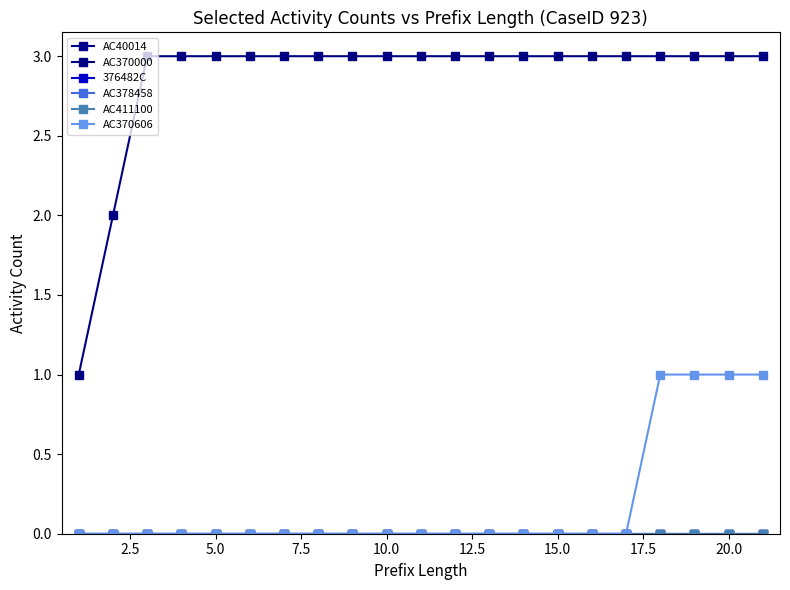

List the series in order of their peak value, highest first.

AC370000, AC370606, AC40014, 376482C, AC378458, AC411100